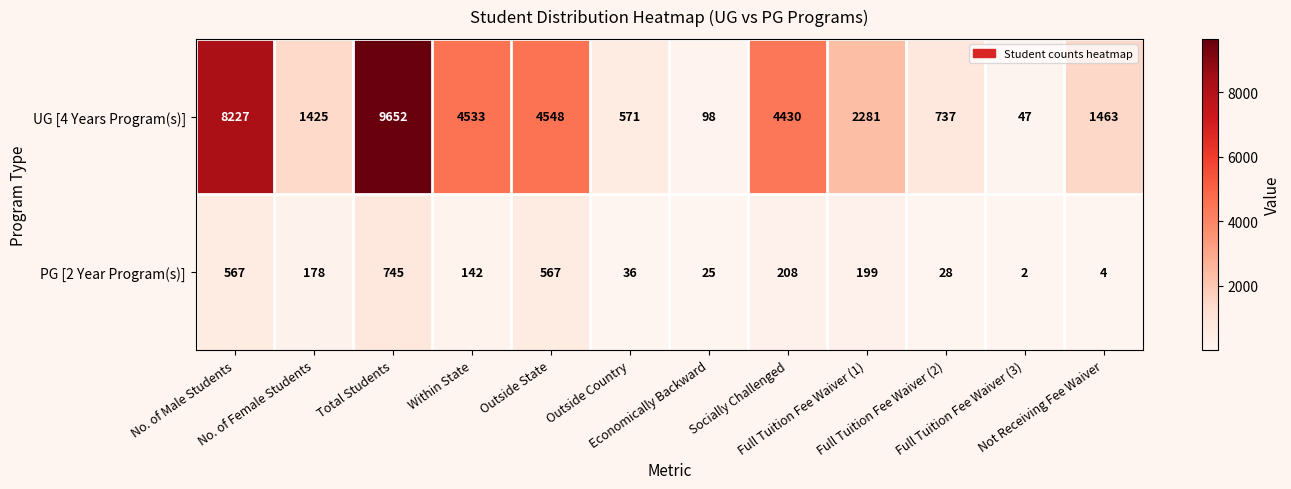

Which category has the lowest value across all series?

Full Tuition Fee Waiver (3)